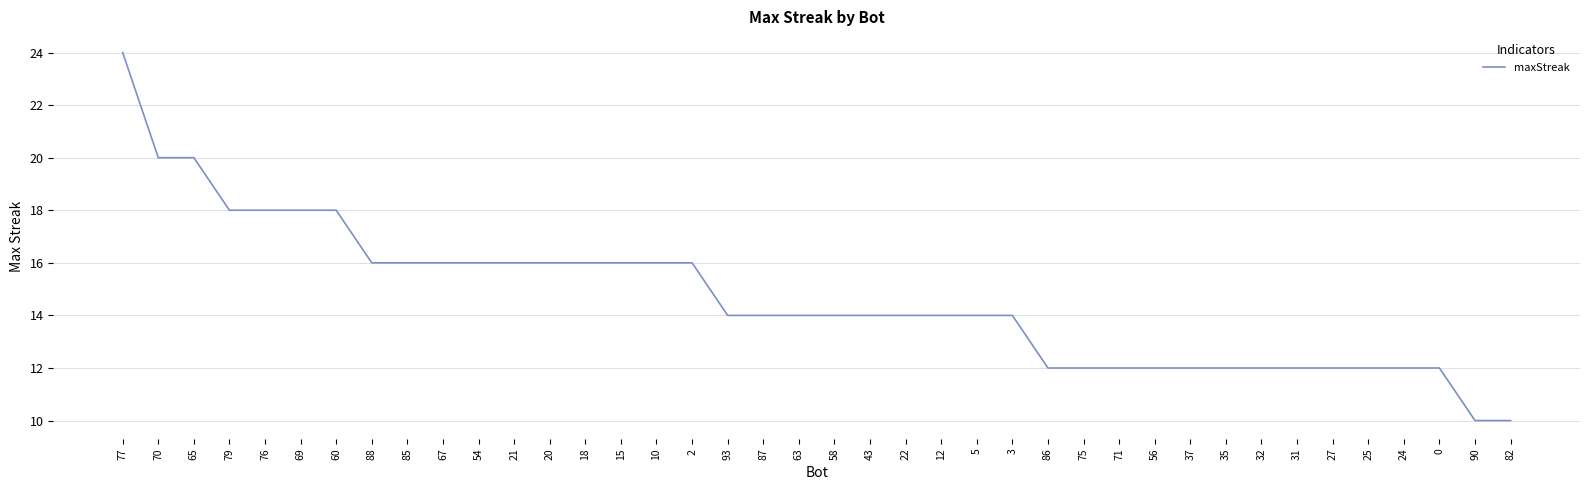

The chart shows a value of 5 at 21. True or false?

False